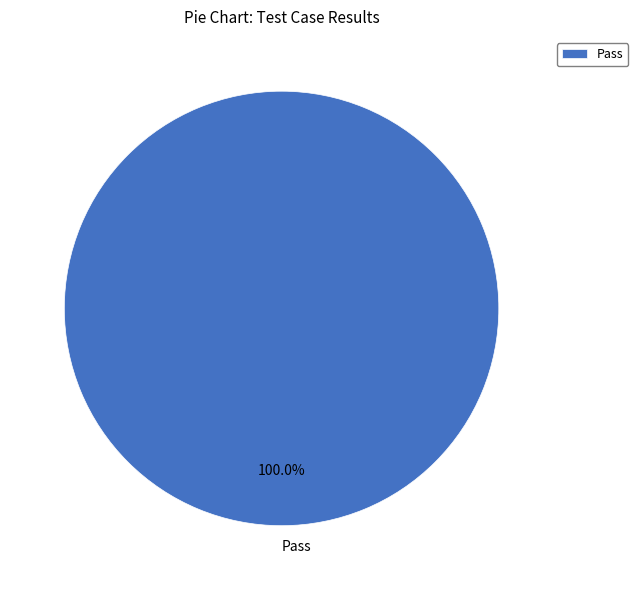

Rank the categories by value from highest to lowest.

Pass